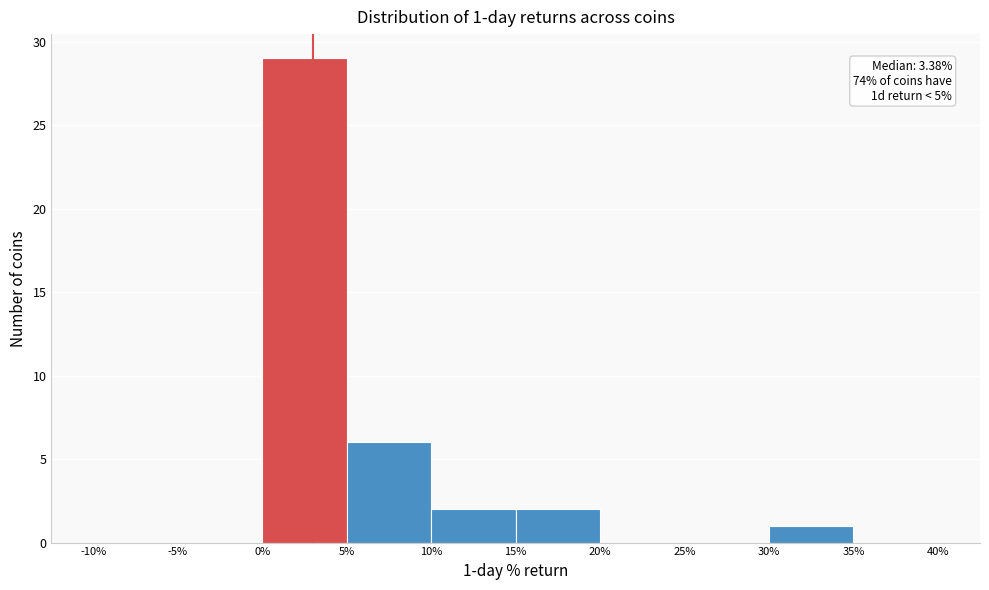

Over which range of the x-axis is the bar tallest?

0% to 5%